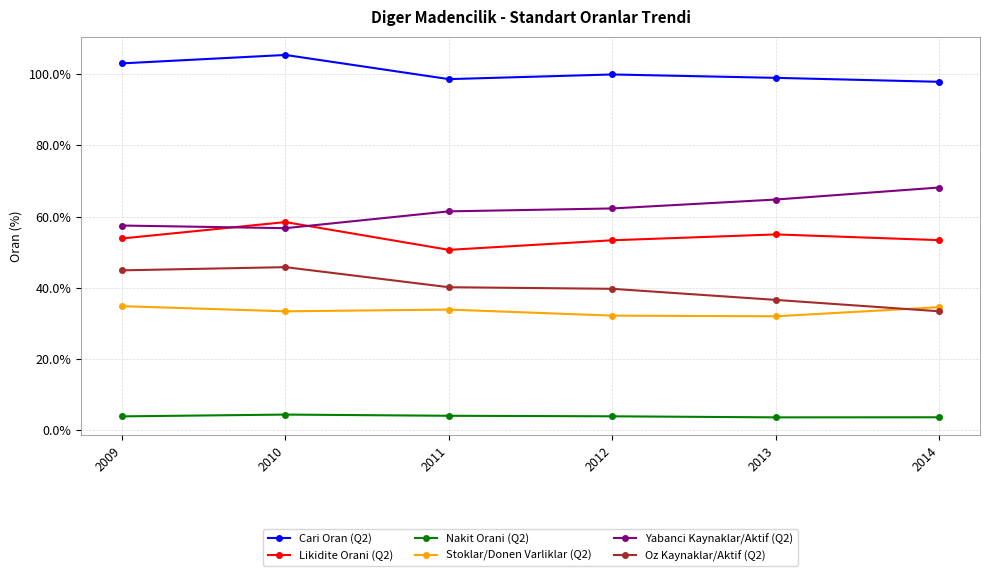

What is the value of the Oz Kaynaklar/Aktif (Q2) point at the 2nd from the left?

45.8